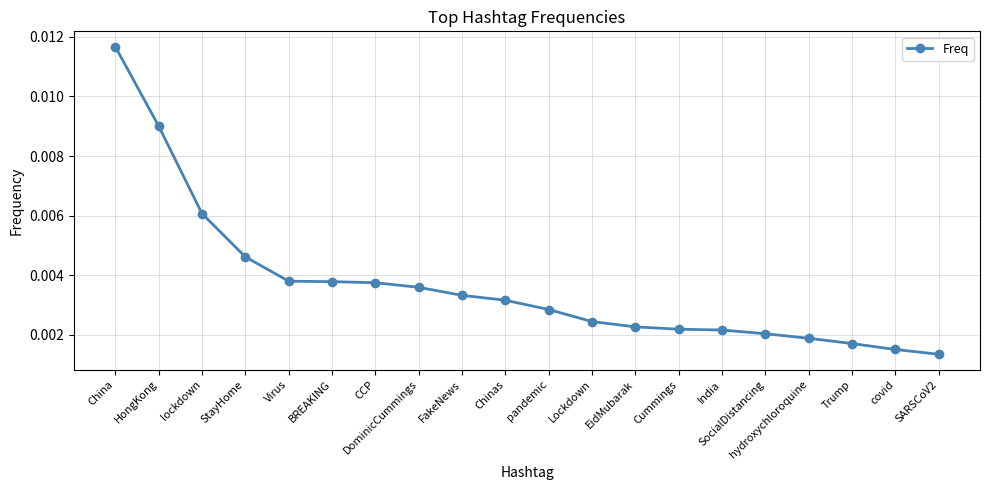

At which category does the chart reach its peak across all series?

China